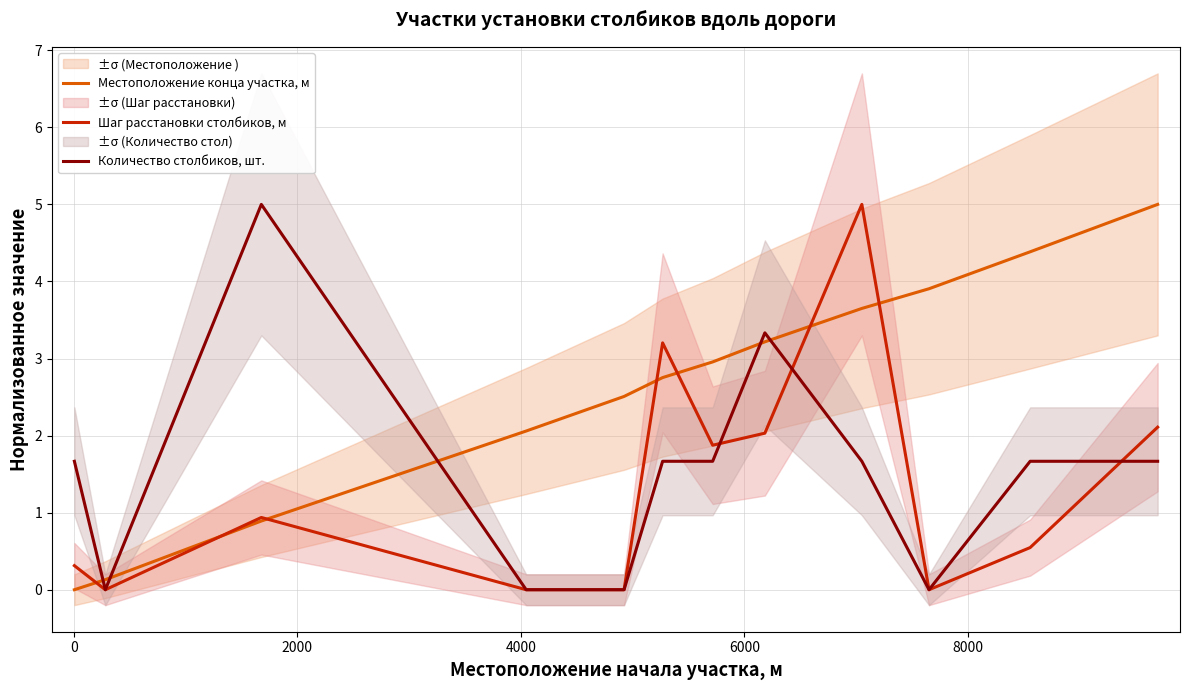

In Количество столбиков, шт., how many points are higher than both neighbors (excluding endpoints)?

2